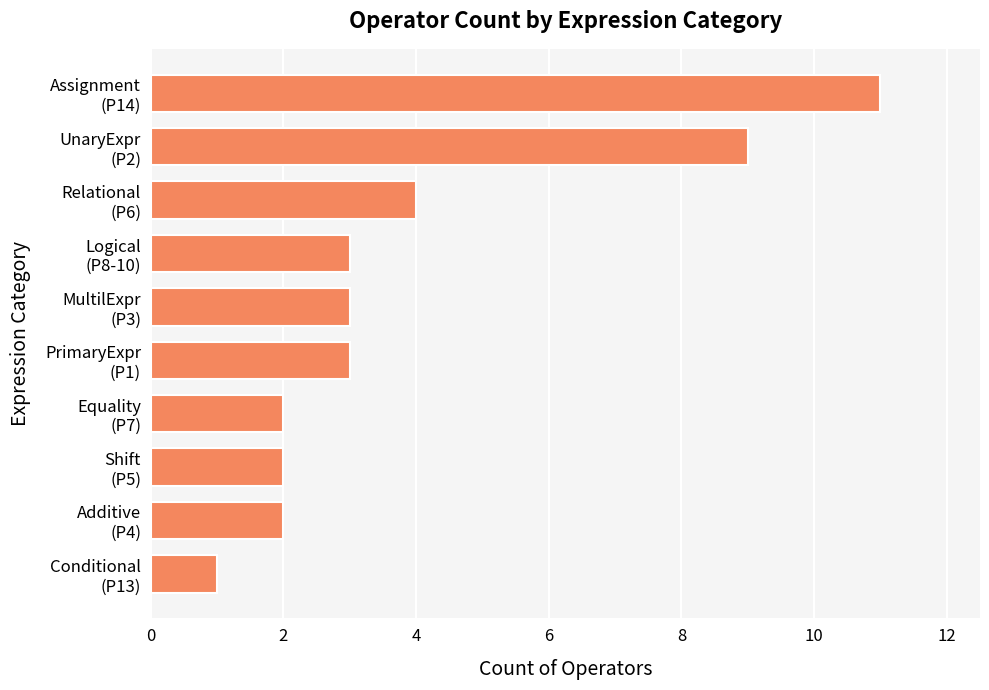

Are the bars horizontal?

Yes